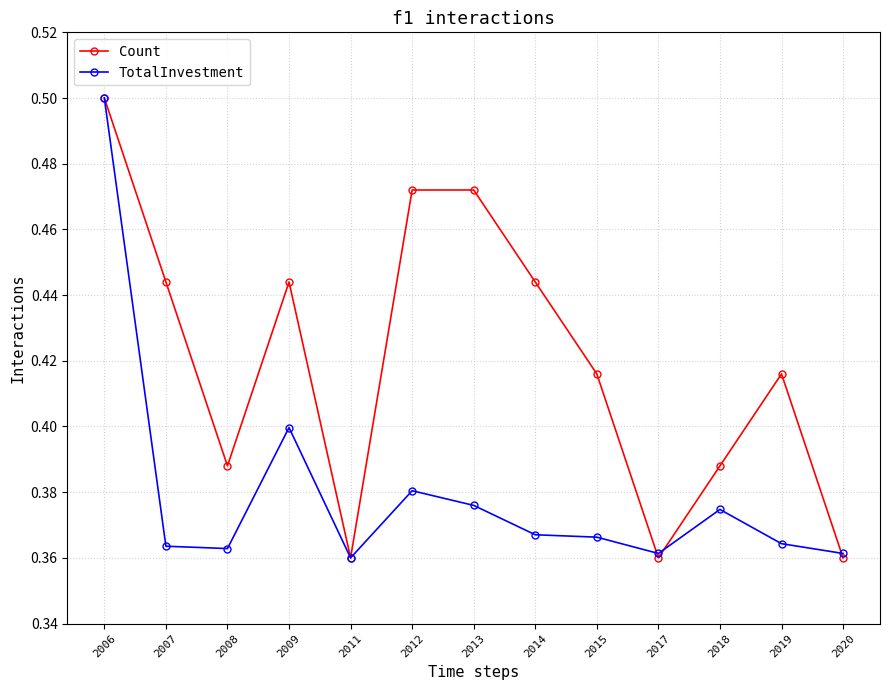

Rank the series at 2009 from lowest to highest value.

TotalInvestment, Count